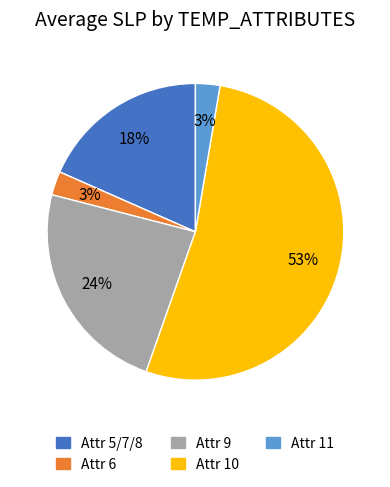

How many slices are in this pie chart?

5